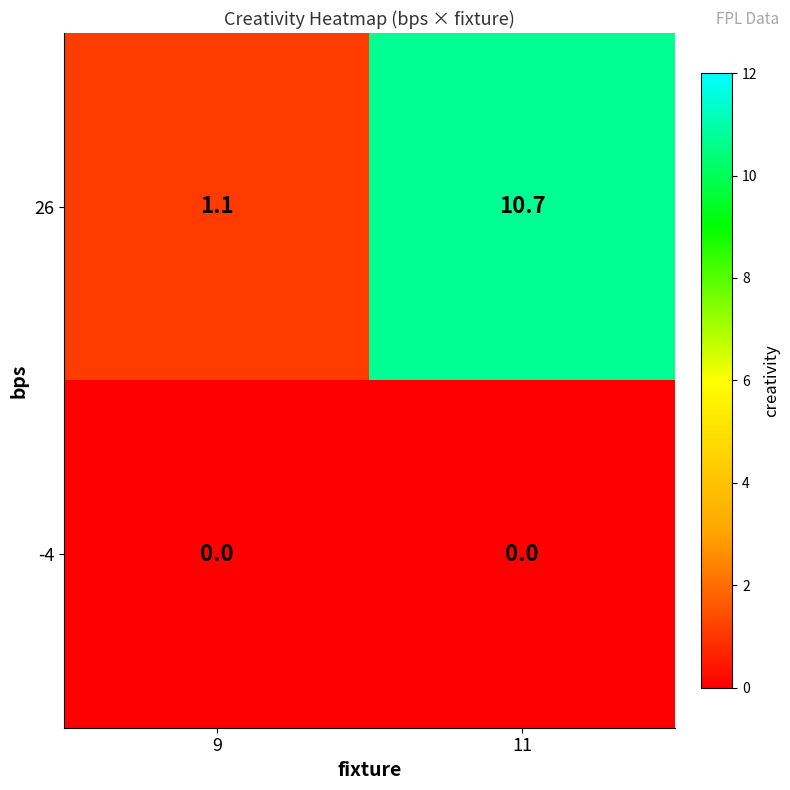

Reading left to right, what are all the values shown in this chart?

26: 1.1	10.7
-4: 0.0	0.0